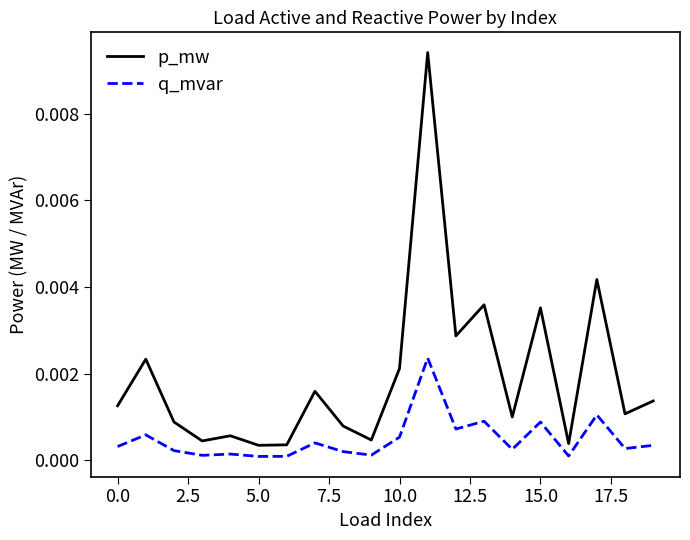

List the series in order of their peak value, lowest first.

q_mvar, p_mw